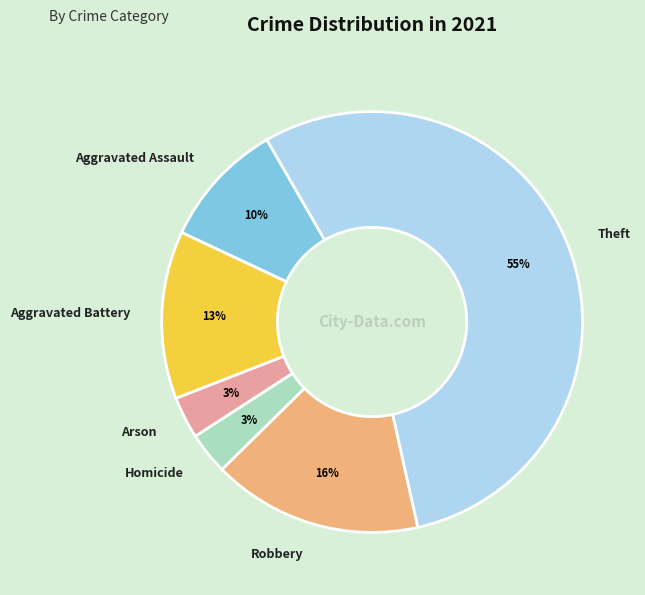

To the nearest percent, what is the combined percentage of Aggravated Battery and Robbery?

29%